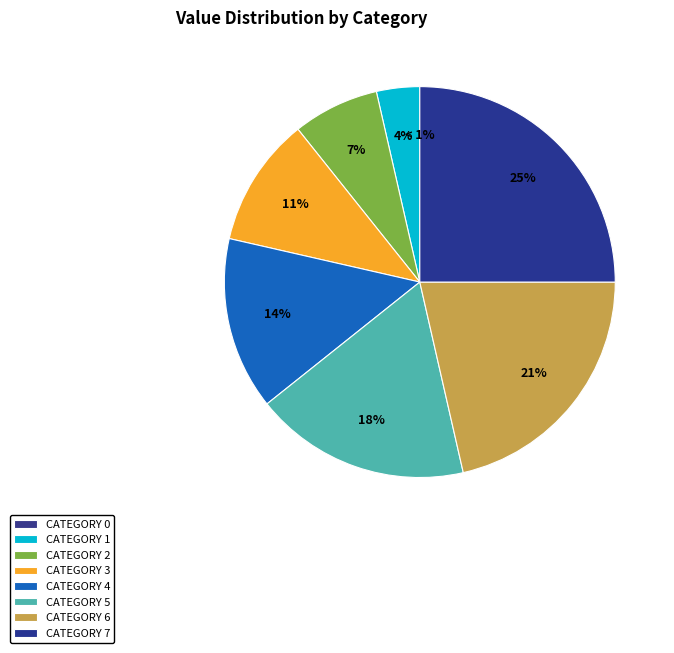

What percentage is the 2 slice, to the nearest percent?

7%